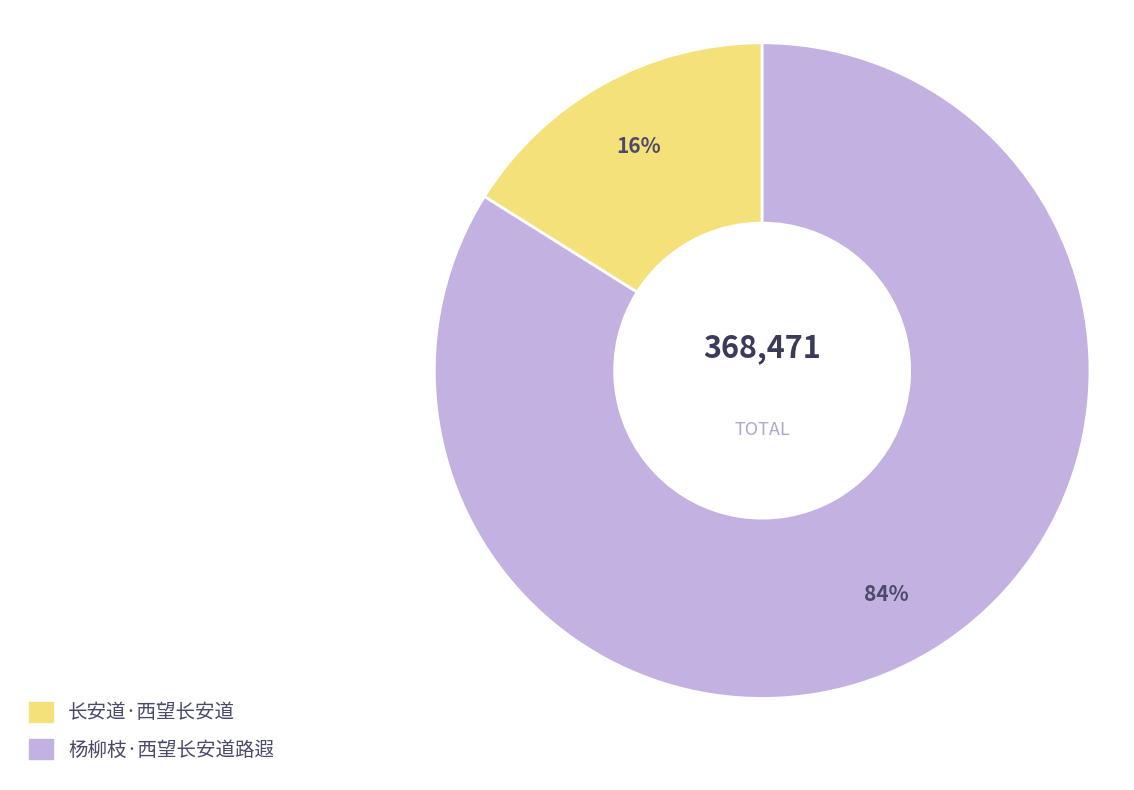

How many segments does this pie chart have?

2